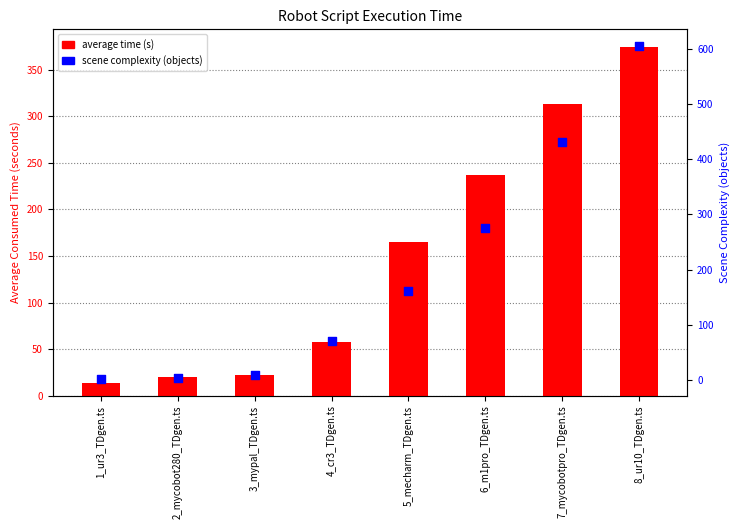

At how many categories does at least one series exceed 415?

2